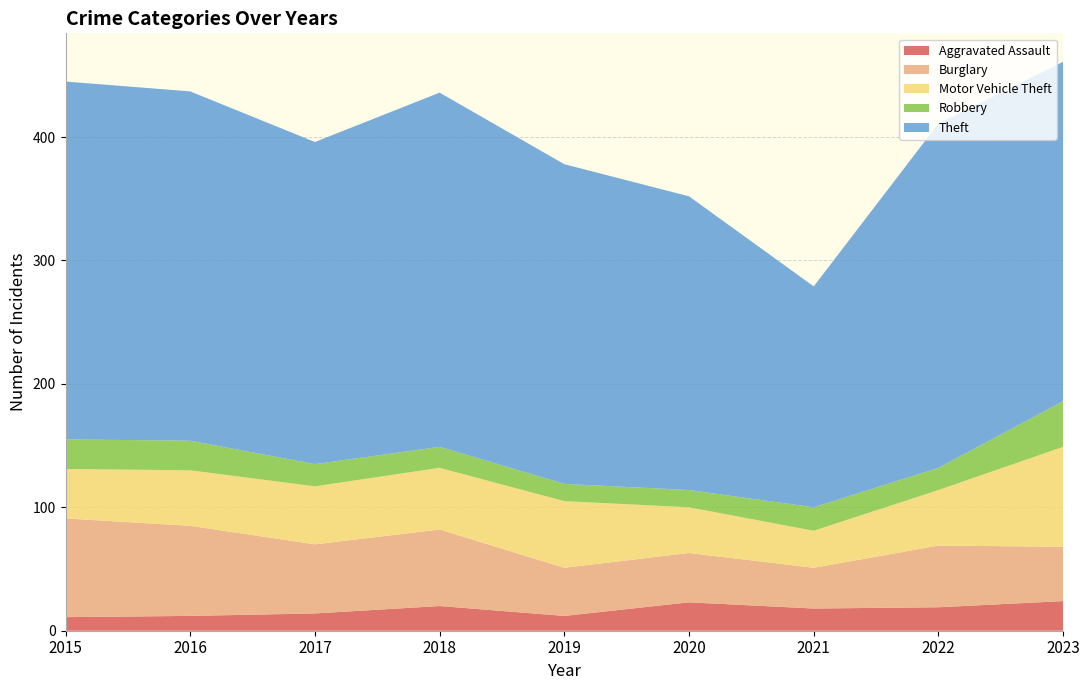

Reading right to left, list all the values displayed in this chart.

Aggravated Assault: 2023=24	2022=19	2021=18	2020=23	2019=12	2018=20	2017=14	2016=12	2015=11
Burglary: 2023=44	2022=50	2021=33	2020=40	2019=39	2018=62	2017=56	2016=73	2015=80
Motor Vehicle Theft: 2023=81	2022=45	2021=30	2020=37	2019=54	2018=50	2017=47	2016=45	2015=40
Robbery: 2023=37	2022=18	2021=19	2020=14	2019=14	2018=17	2017=18	2016=24	2015=24
Theft: 2023=275	2022=279	2021=179	2020=238	2019=259	2018=287	2017=261	2016=283	2015=290